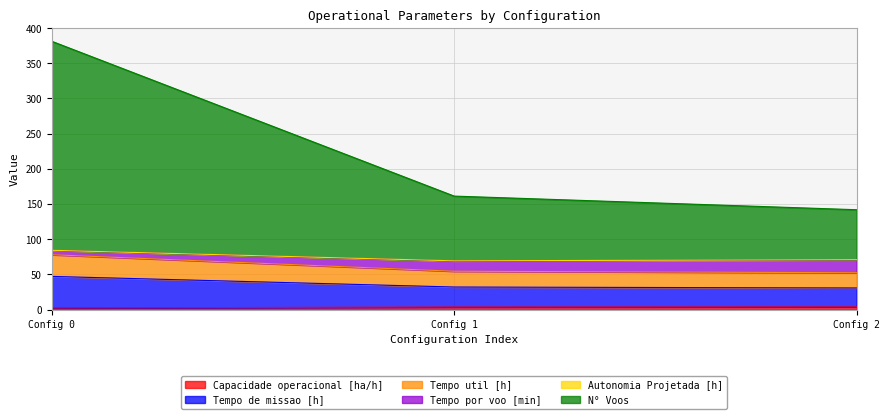

What is the maximum value for Tempo de missao [h]?

47.1